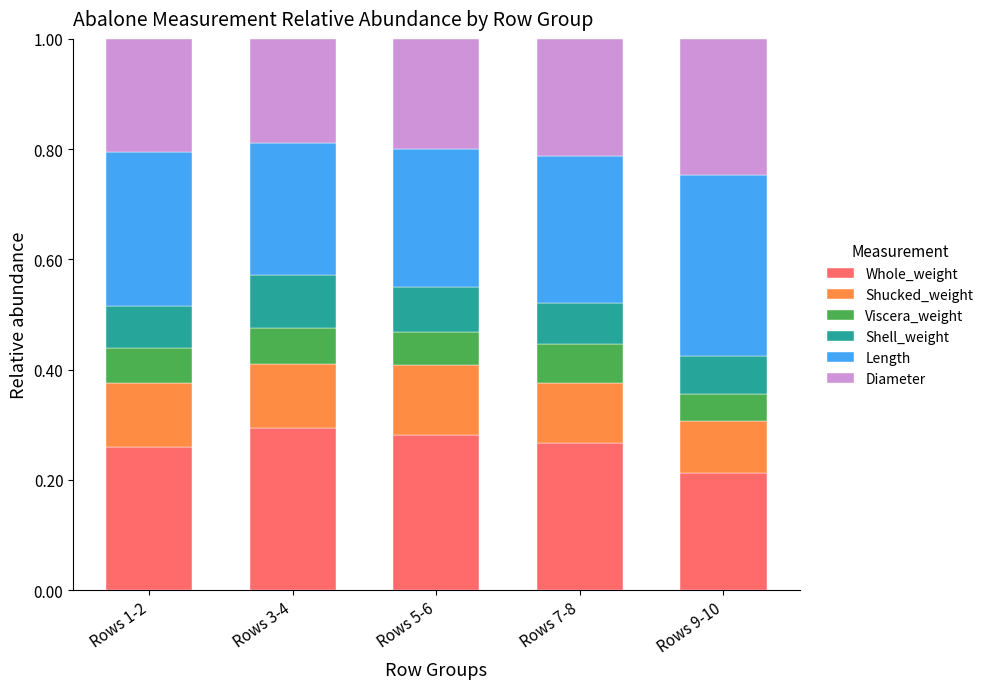

Which category has the lowest value in the Whole_weight series?

Rows 9-10